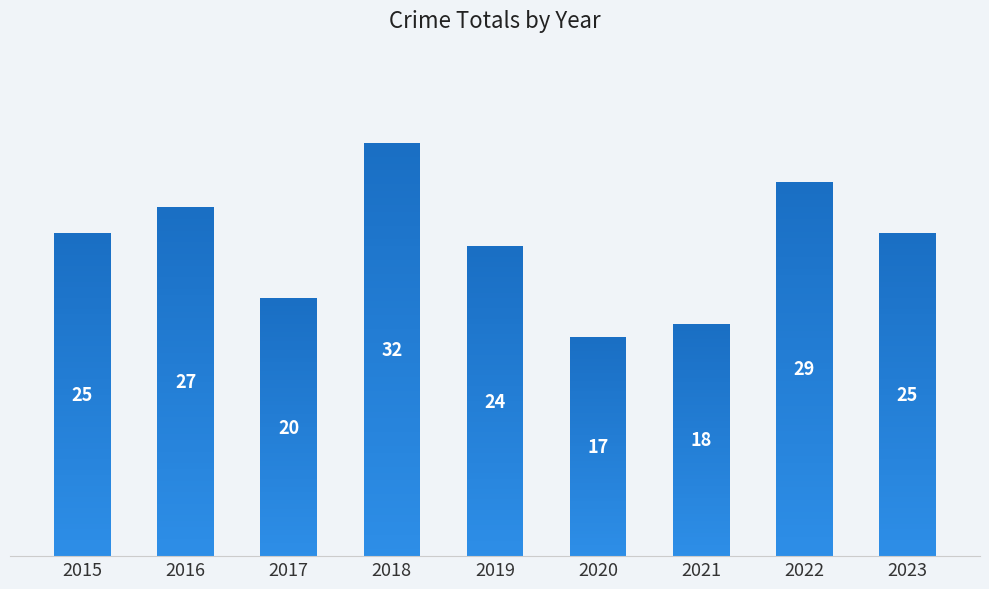

What is the change in value from 2015 to 2017?

-5